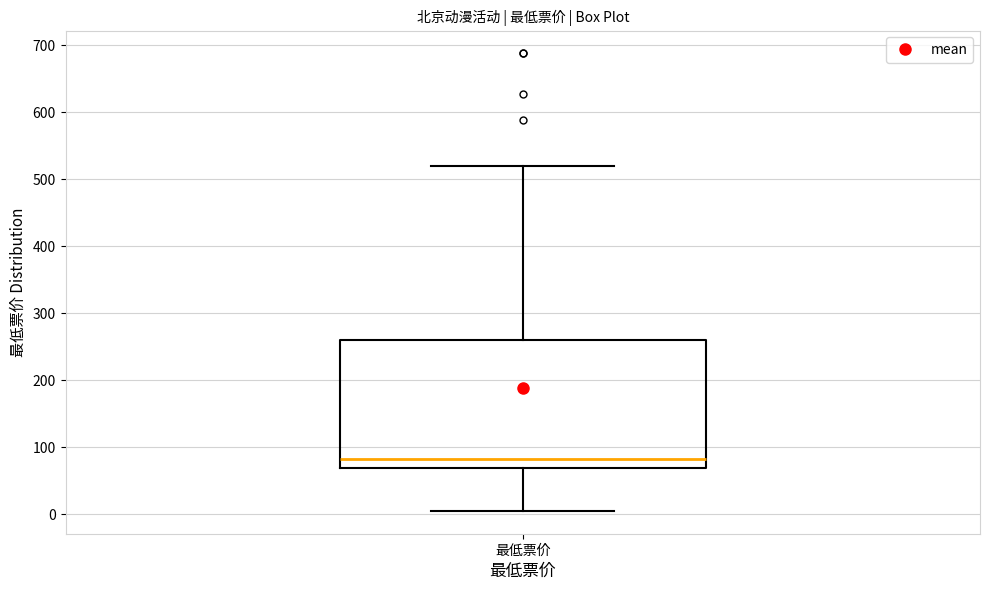

Transcribe this box plot: give where the median line is, the range the box spans, and where the two whiskers end, as read against the y-axis. The values are not printed on the chart, so give them approximately, as read against the axis.

median 80, box 70 to 260, whiskers 10 to 520